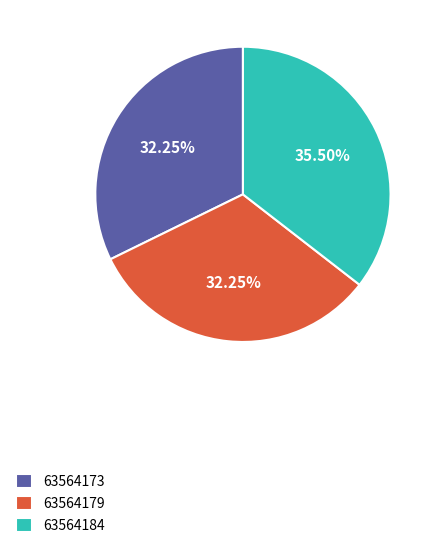

How many slices are in this pie chart?

3